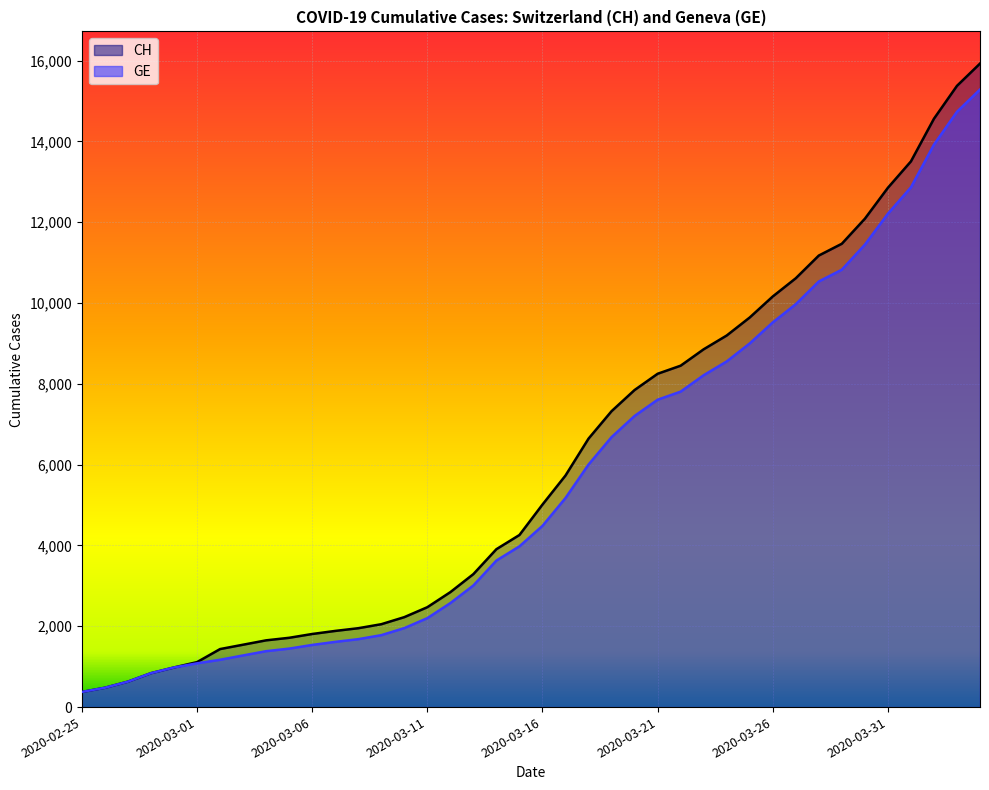

True or false: GE and CH intersect in this chart.

False